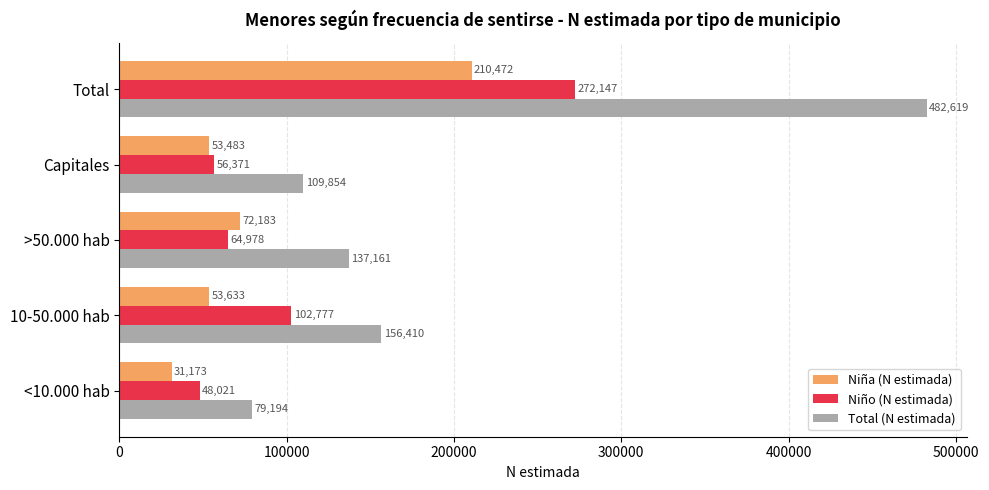

Rank the categories by Niño (N estimada) value from highest to lowest.

Total, 10-50.000 hab, >50.000 hab, Capitales, <10.000 hab